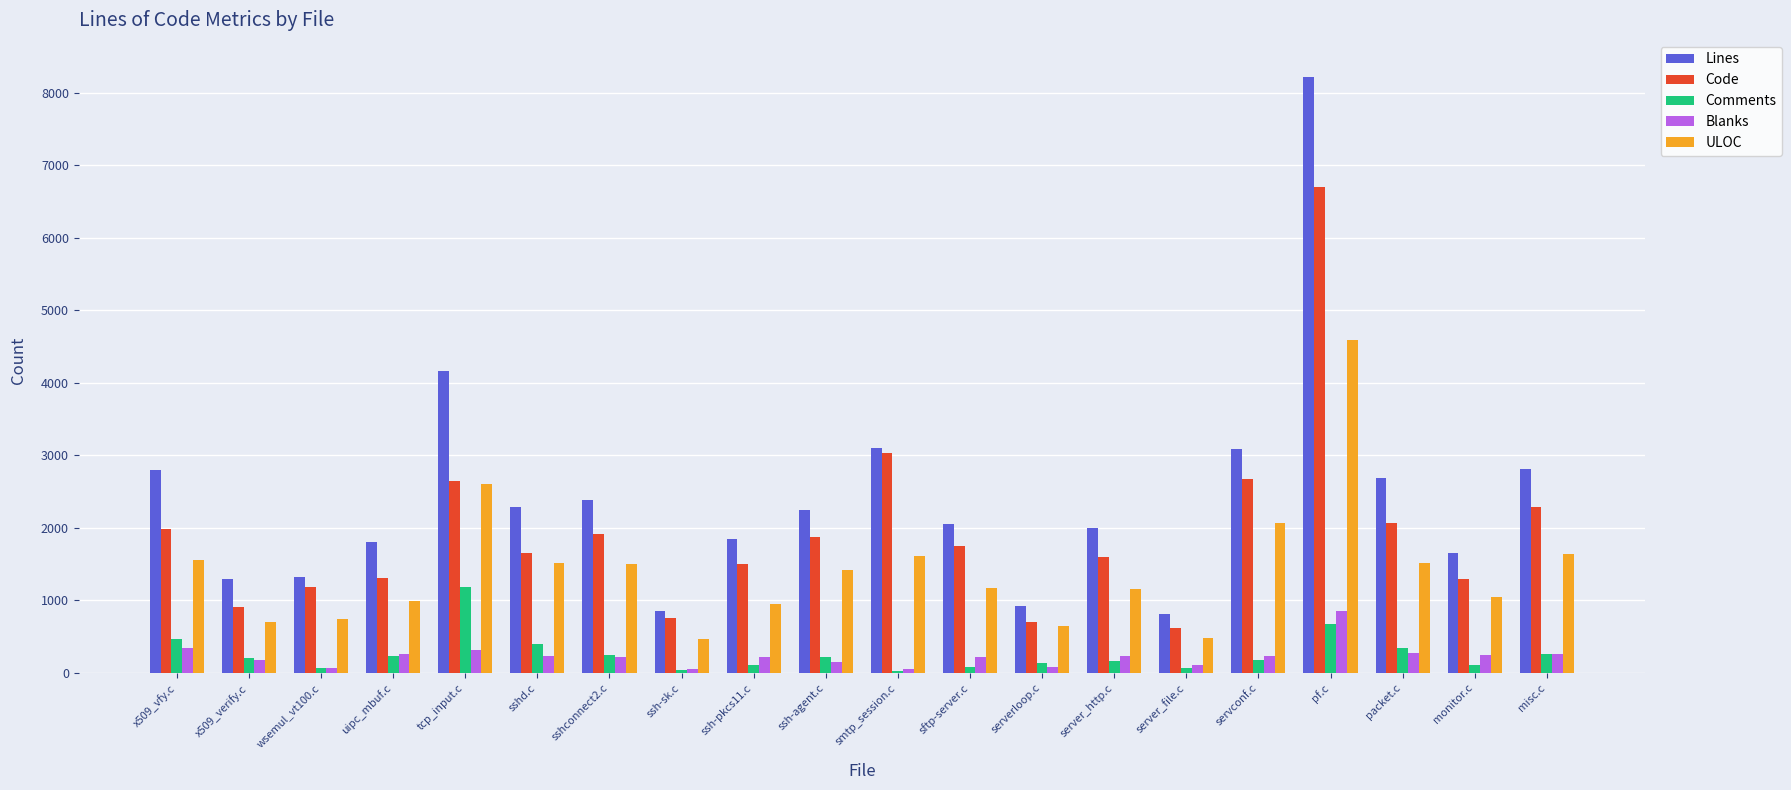

True or false: Code has a value of 957 at sftp-server.c.

False